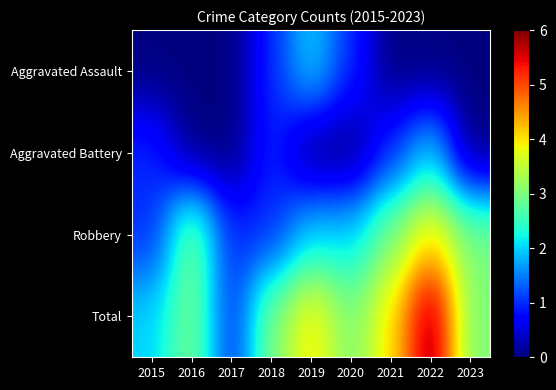

Which has a higher value, 2022 or 2020?

2020